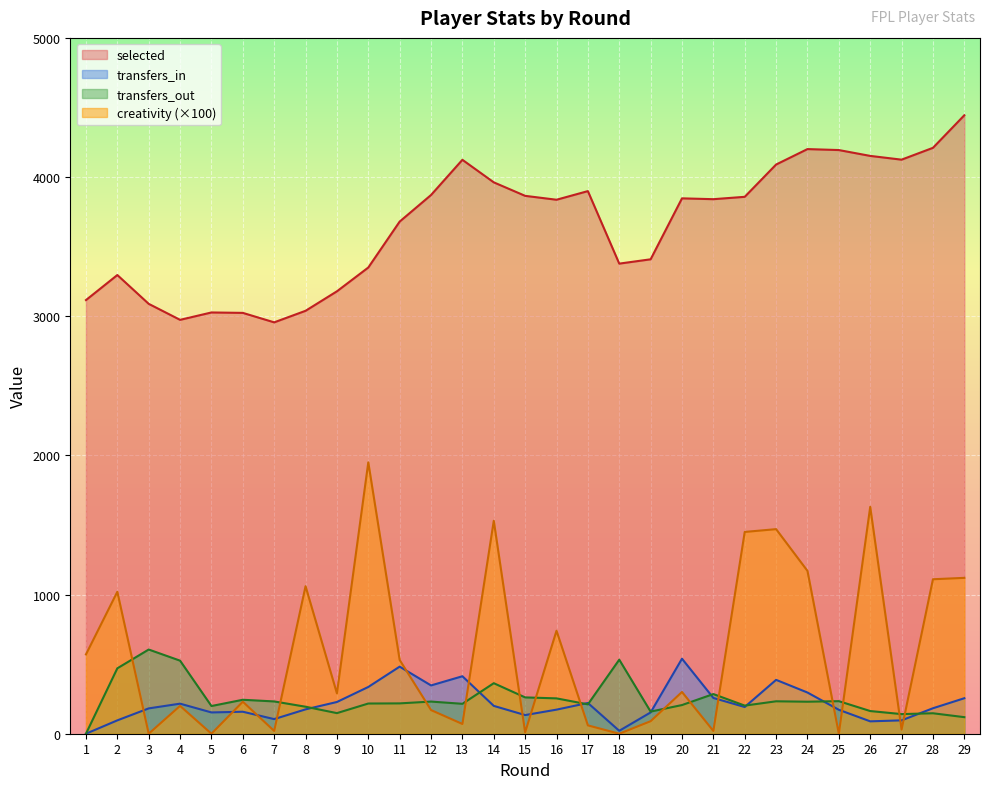

How many data points in selected are above 3841?

14